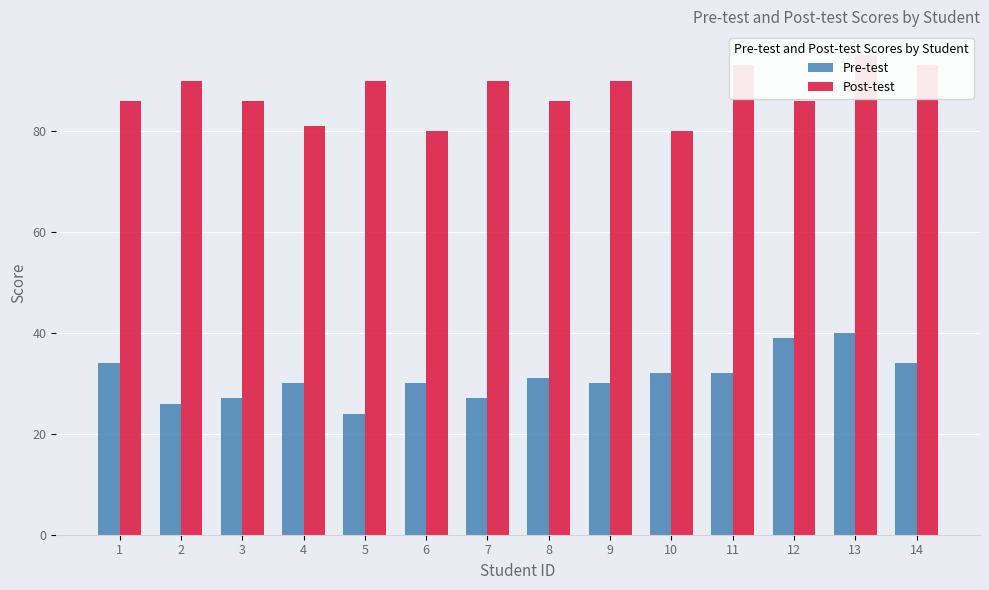

Which series has the largest range (max minus min)?

Pre-test